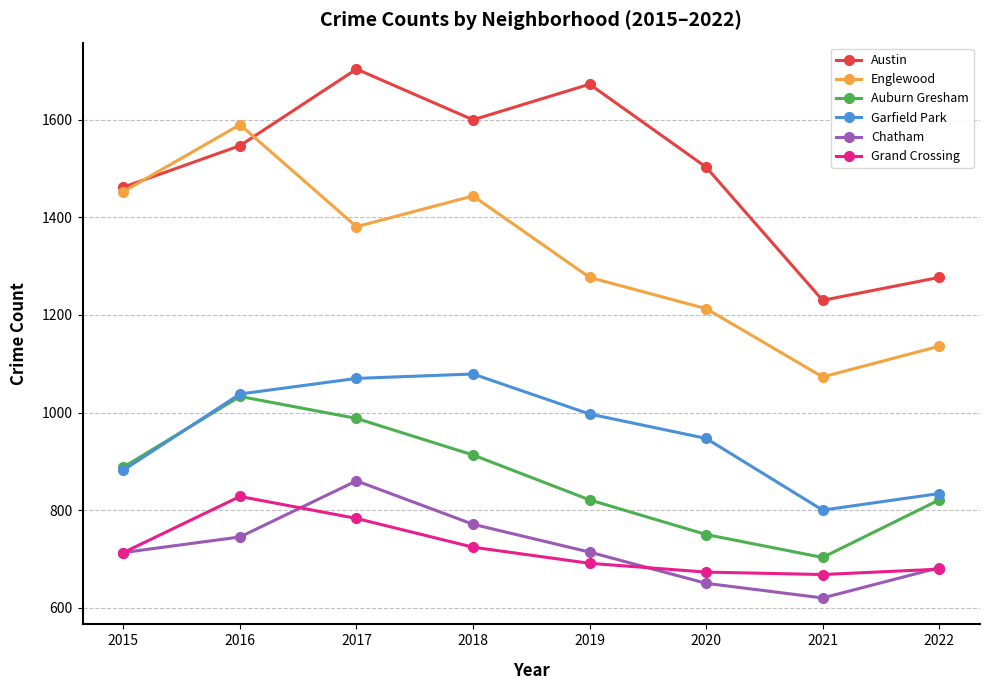

What is the highest value of the Austin series?

1704